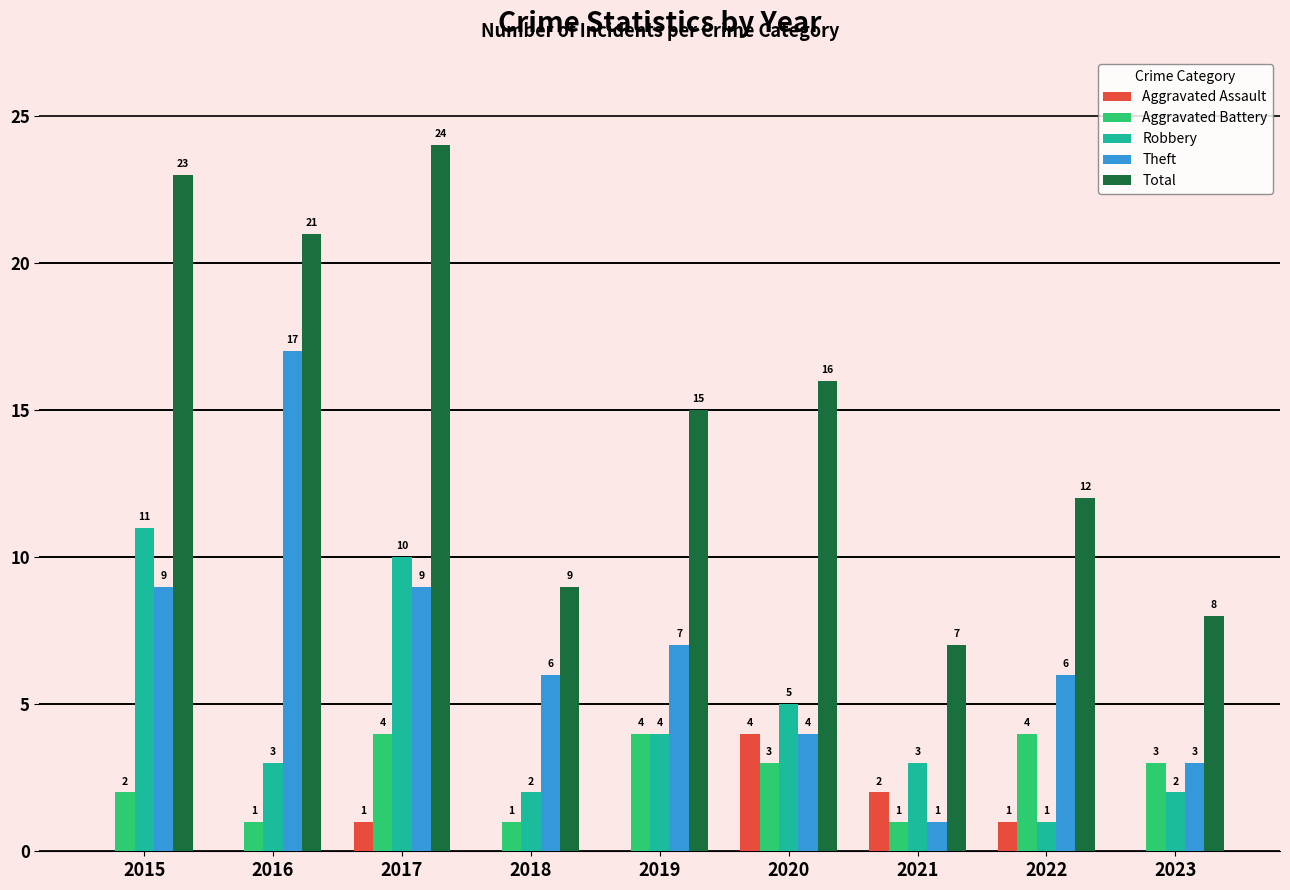

What is the highest value of the Robbery series?

11